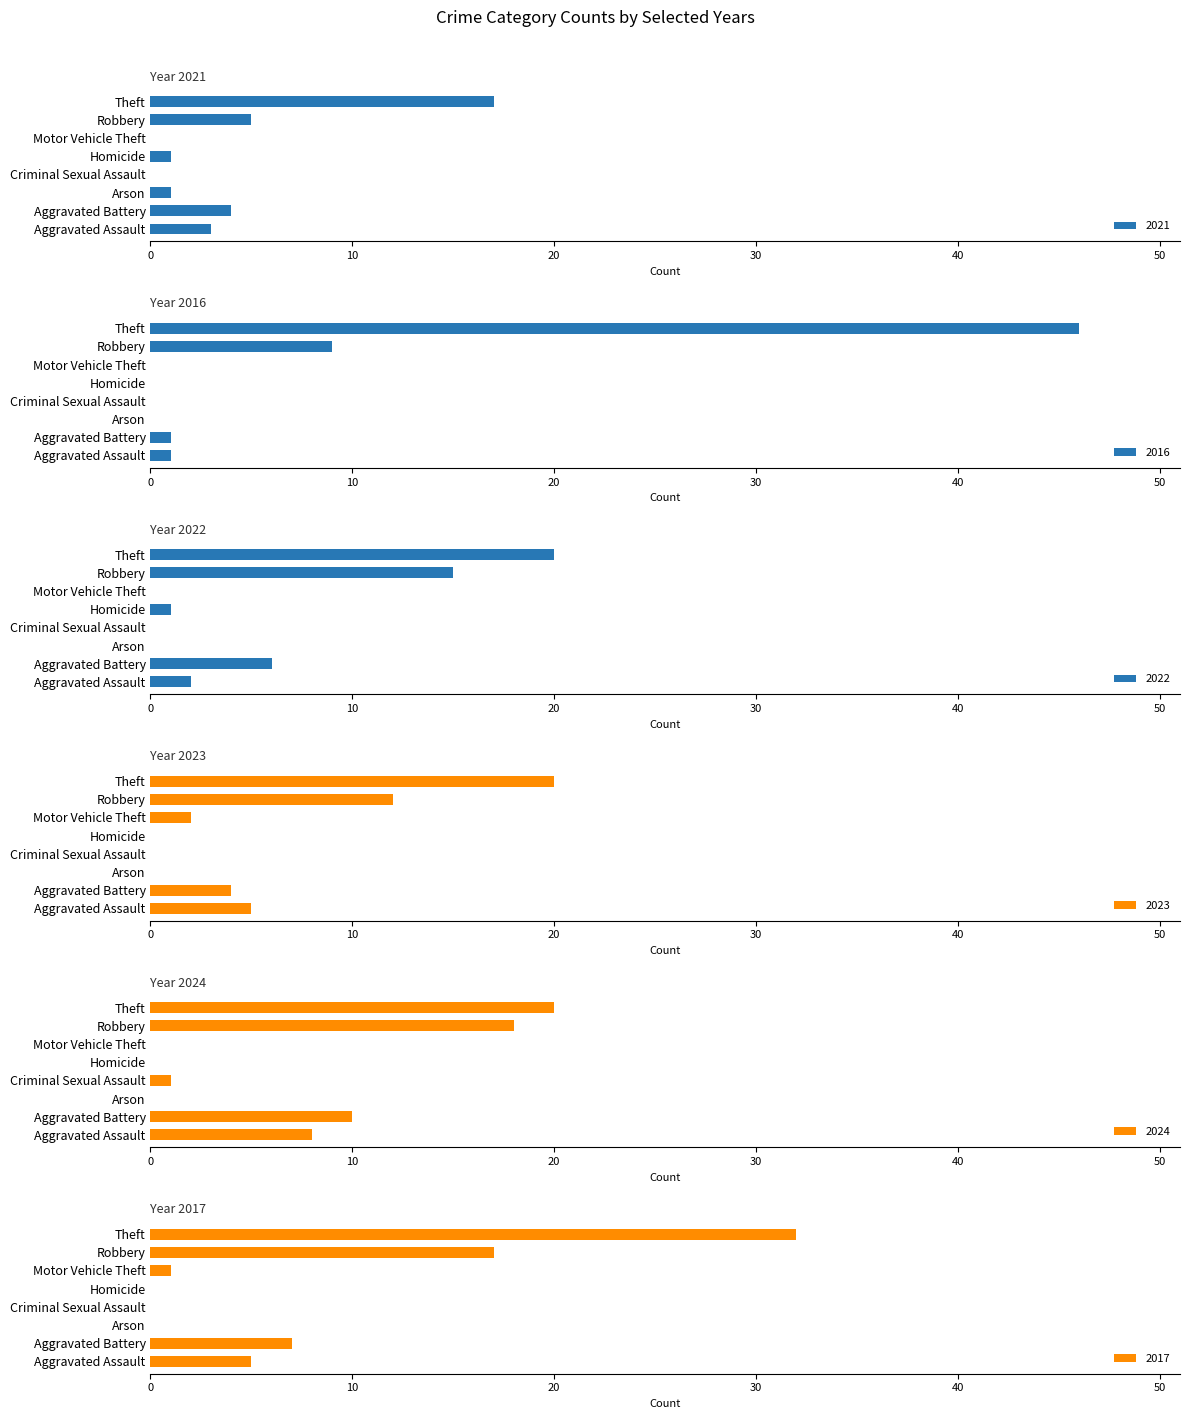

The 2023 series shows 12 at Robbery. True or false?

True